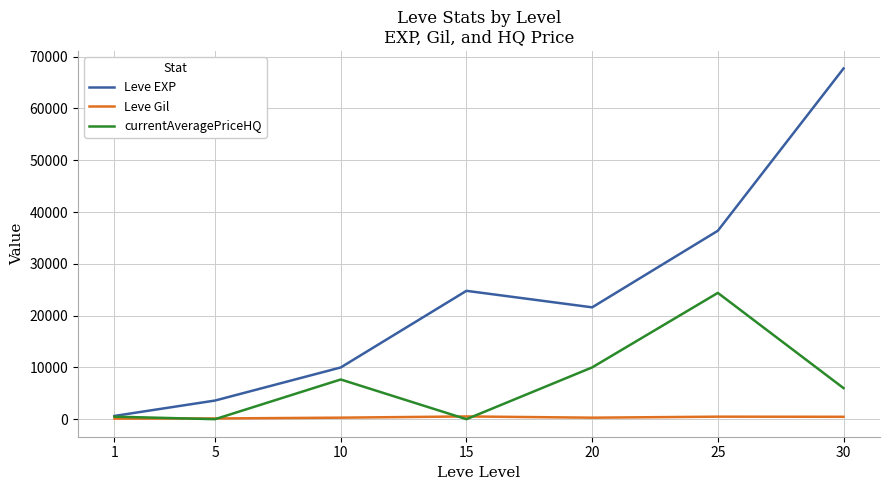

Is the value of Leve EXP at 20 greater than the value of Leve Gil at 20?

Yes